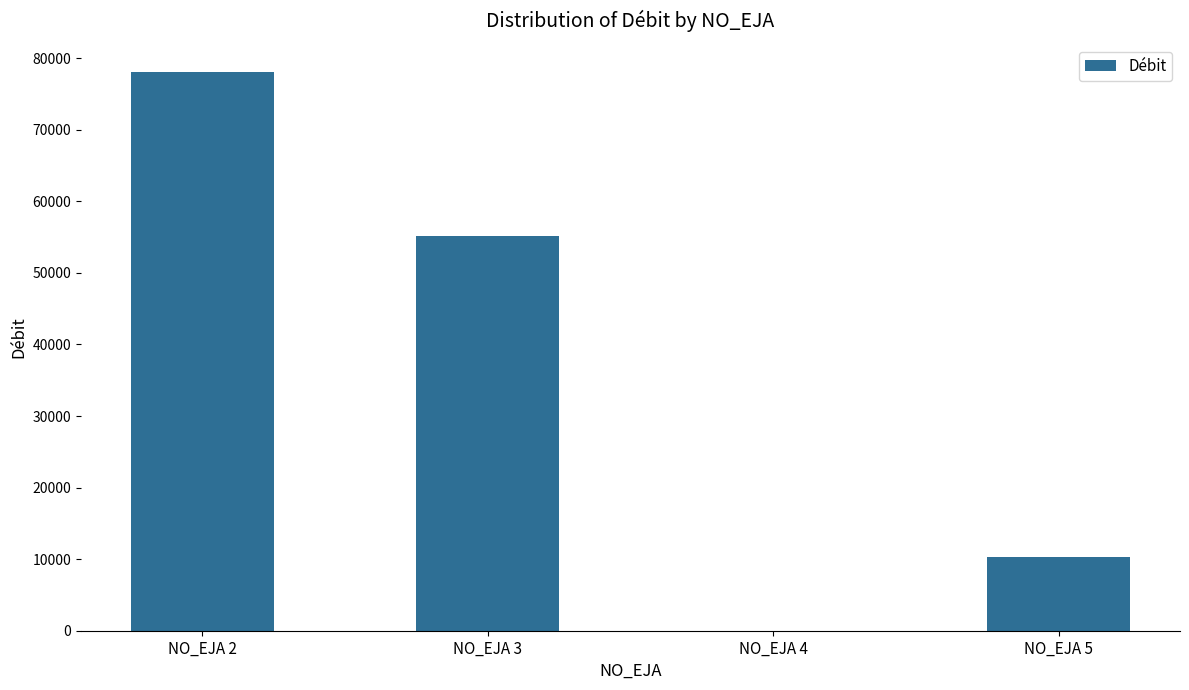

Does the chart contain stacked bars?

No